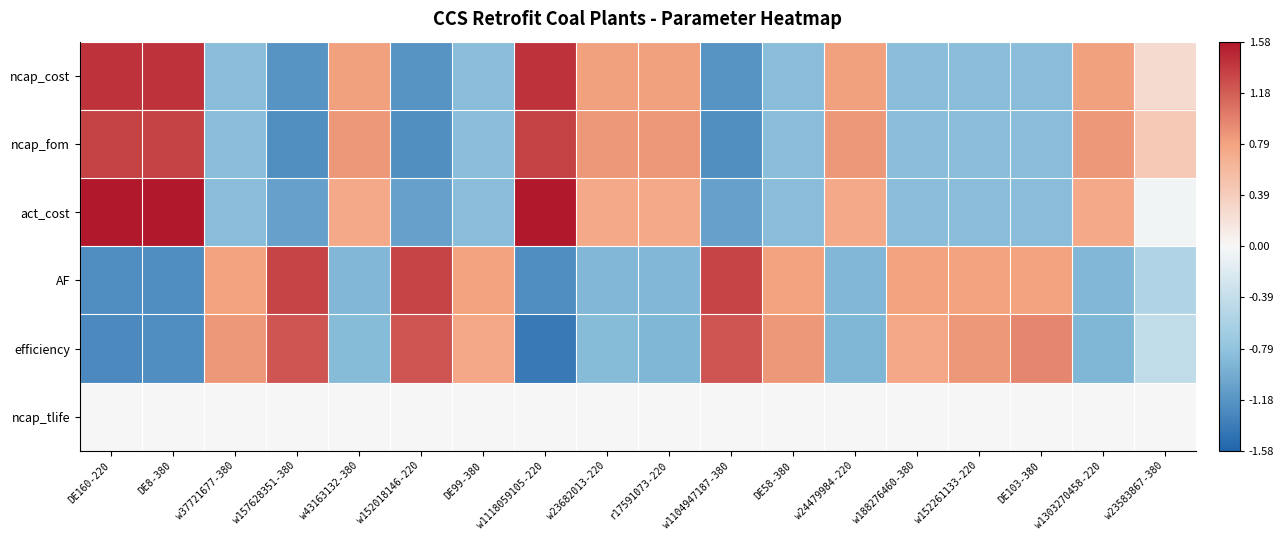

Which has a higher value, DE58-380 or w43163132-380?

w43163132-380